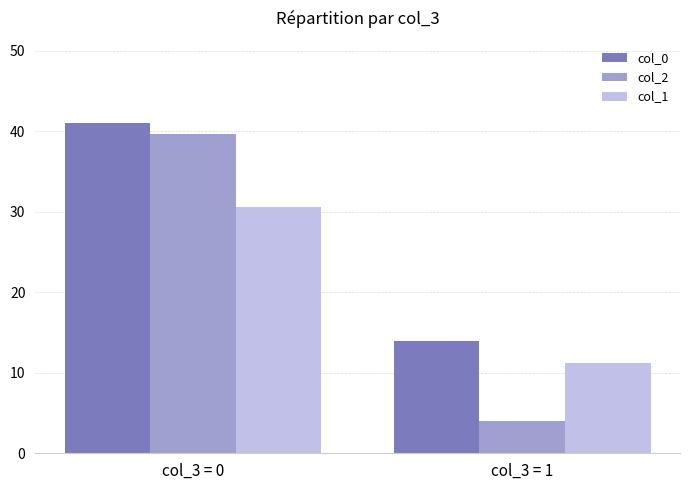

At col_3 = 0, list the series in order from largest to smallest.

col_0, col_2, col_1